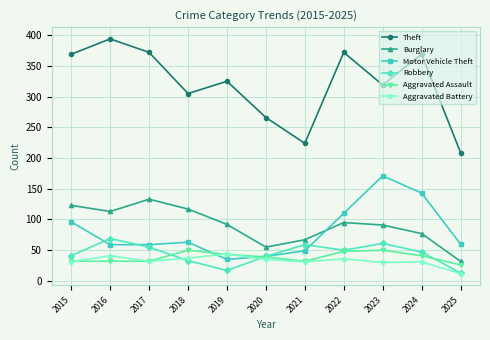

The value of Motor Vehicle Theft at 2018 is 40. True or false?

False